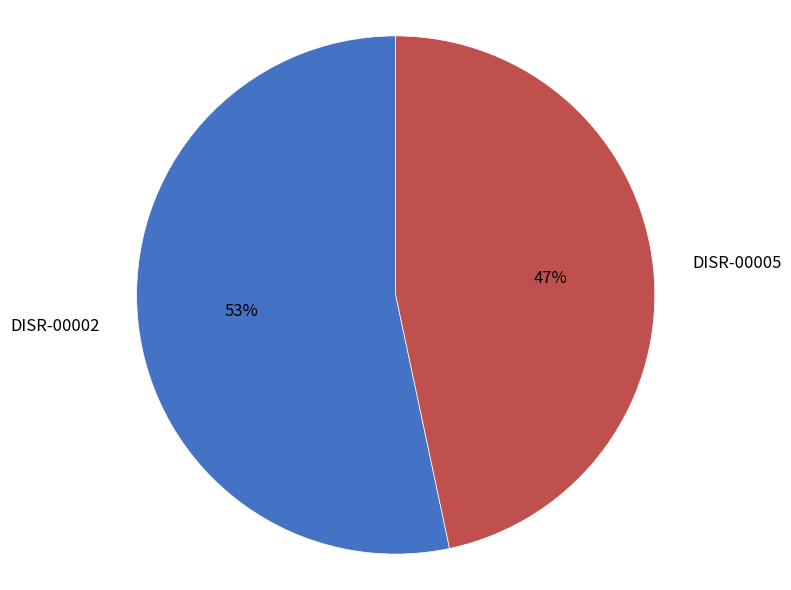

How many slices are in this pie chart?

2